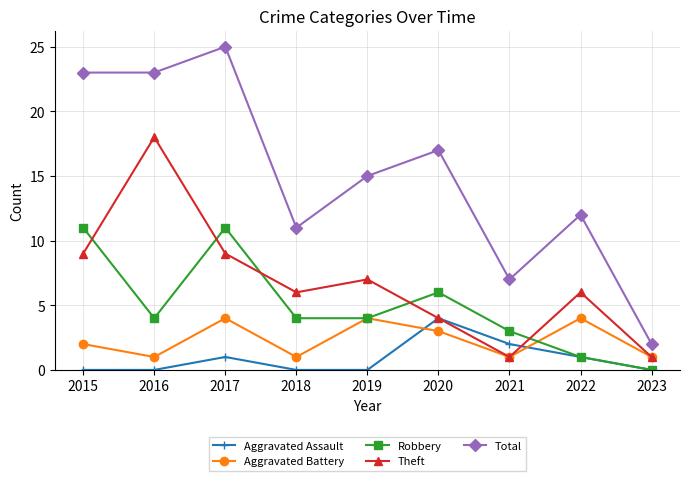

The value of Aggravated Battery at 2020 is 5. True or false?

False